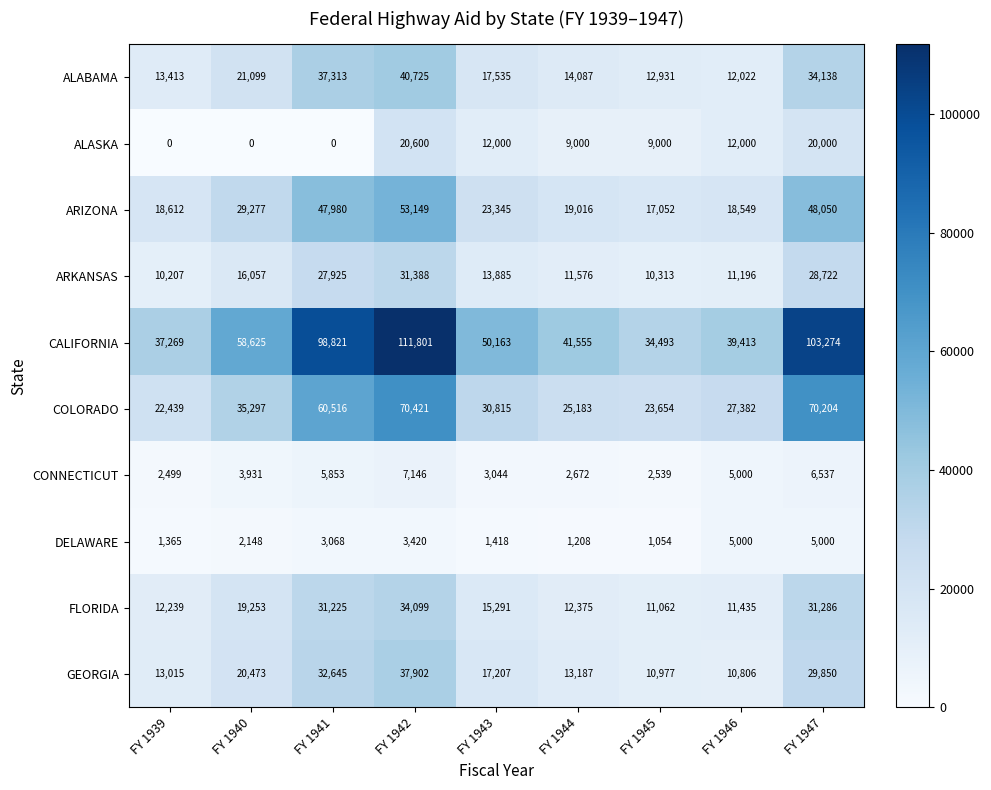

What is the lowest value of the ARKANSAS series?

10207